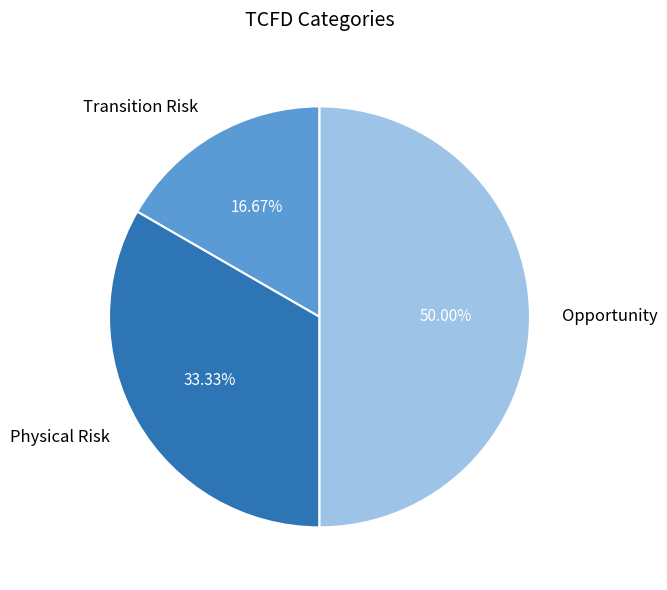

True or false: Physical Risk accounts for 44% of the total.

False